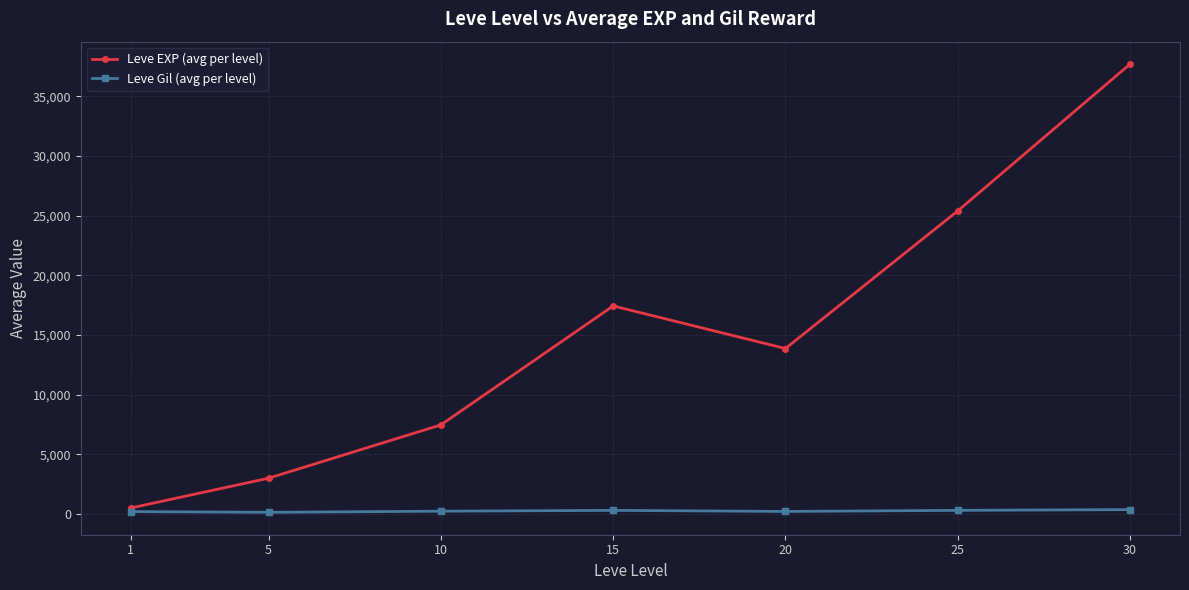

List the series in order of their peak value, highest first.

Leve EXP (avg per level), Leve Gil (avg per level)